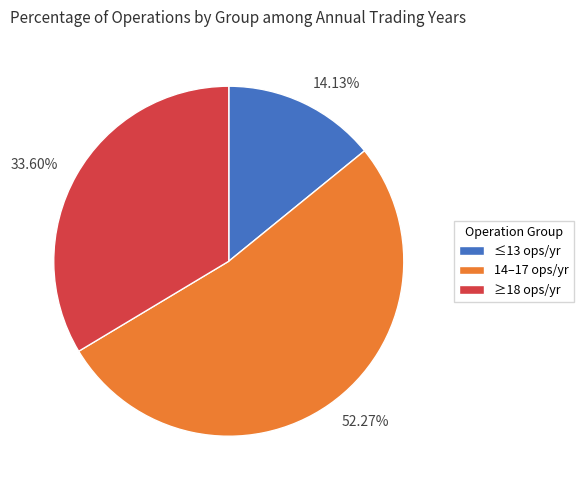

How many segments does this pie chart have?

3